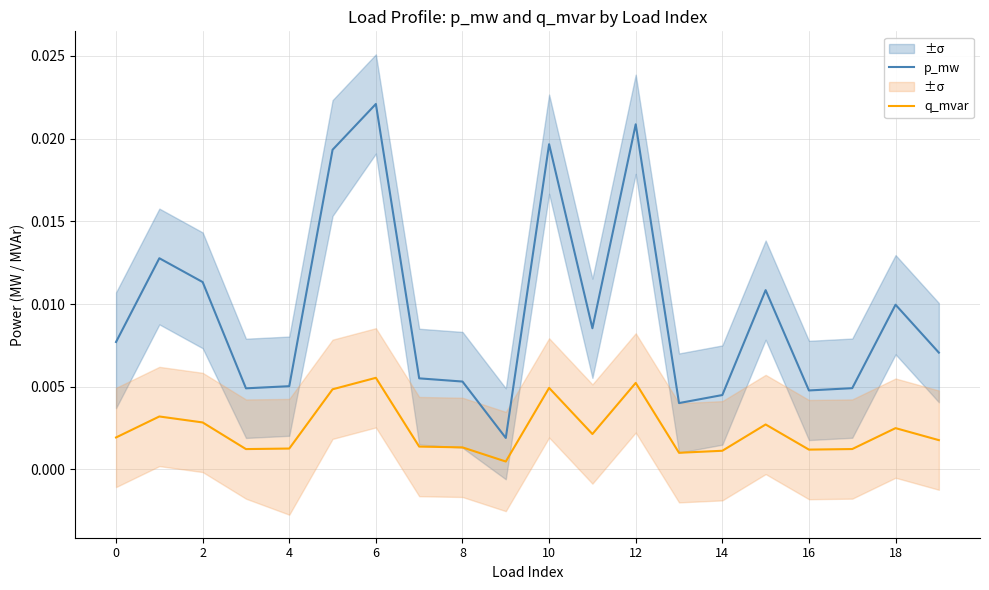

True or false: p_mw and q_mvar intersect in this chart.

False